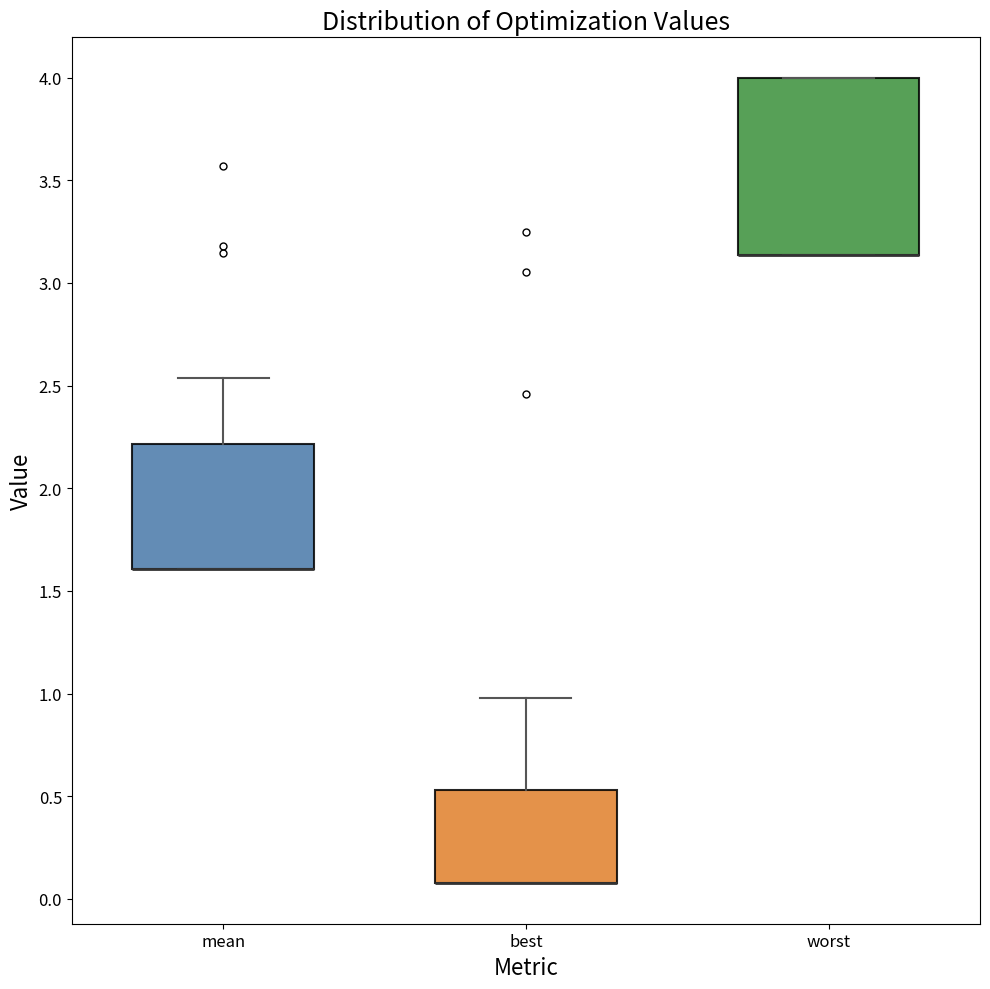

Where is the upper edge of the box for worst on the y-axis? The values are not printed on the chart, so give them approximately, as read against the axis.

4.00